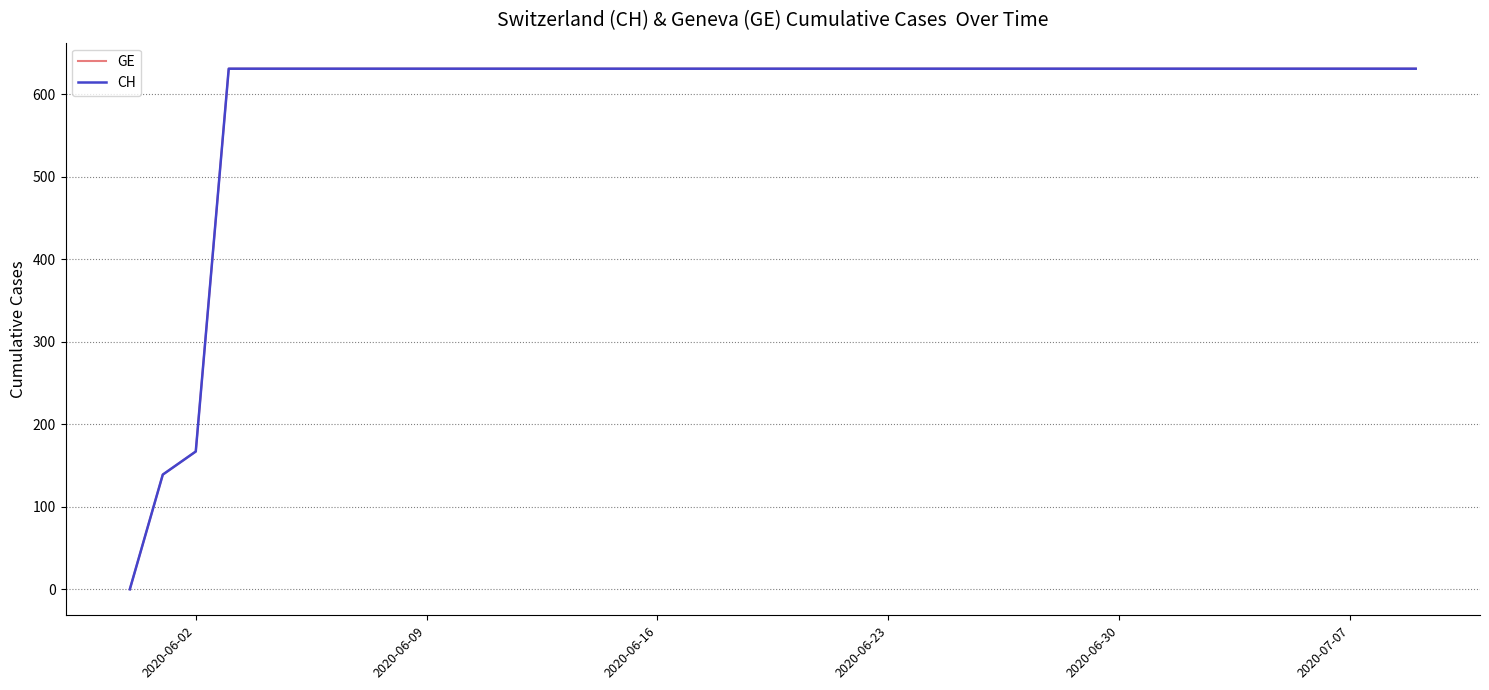

Does the chart display data point markers on the line(s)?

No